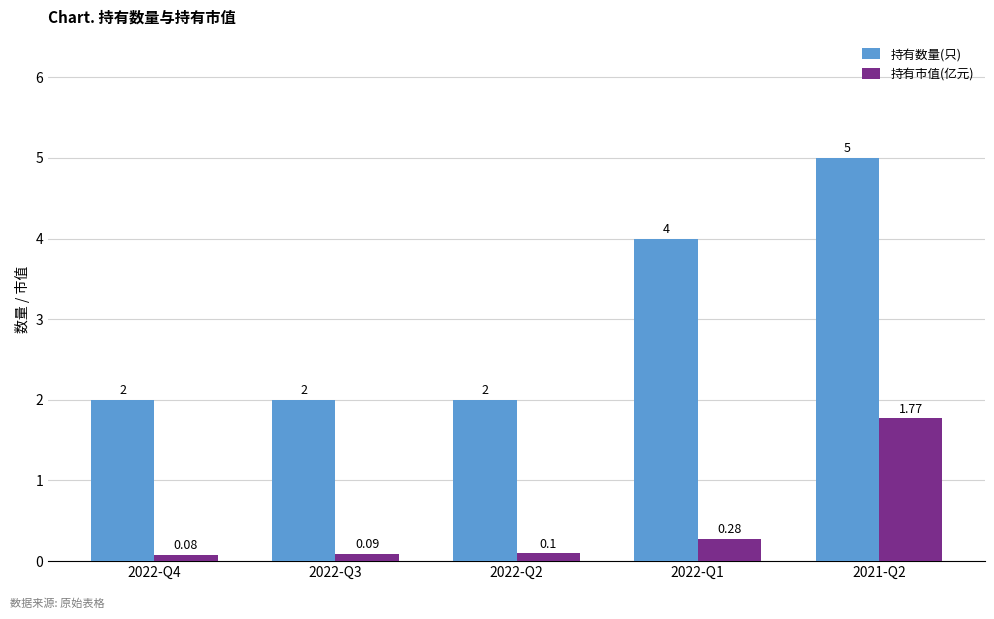

Between 2022-Q1 and 2021-Q2, which series saw the biggest shift?

持有市值(亿元)